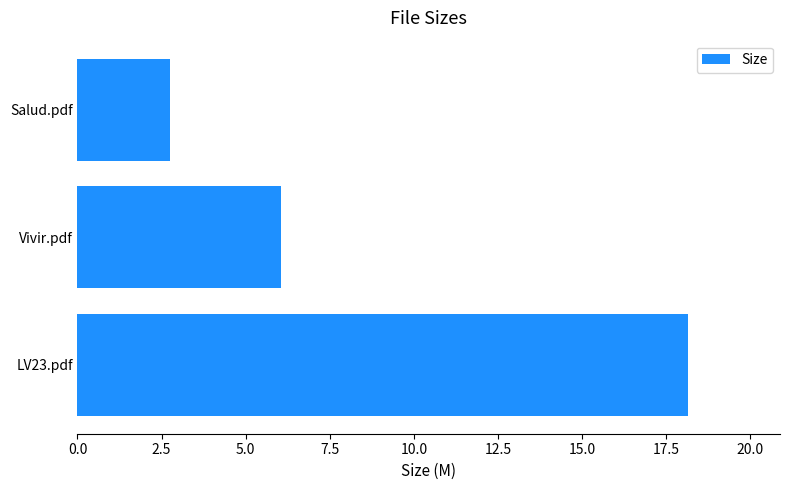

Rank the categories by value from highest to lowest.

LV23.pdf, Vivir.pdf, Salud.pdf